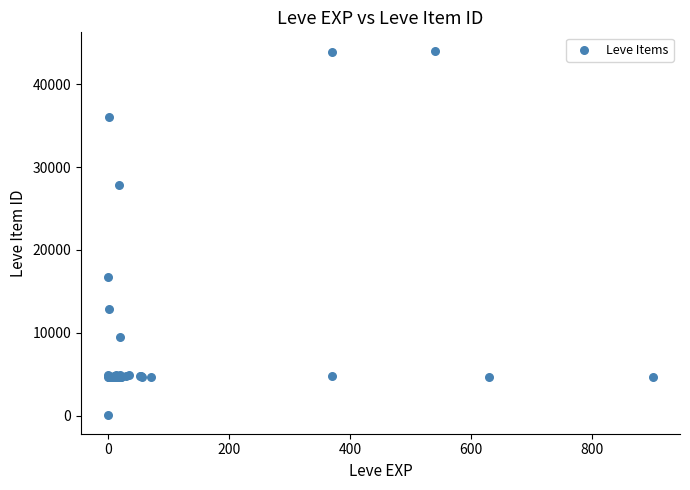

What Y value in the scatter plot is closest to 22050?

16734